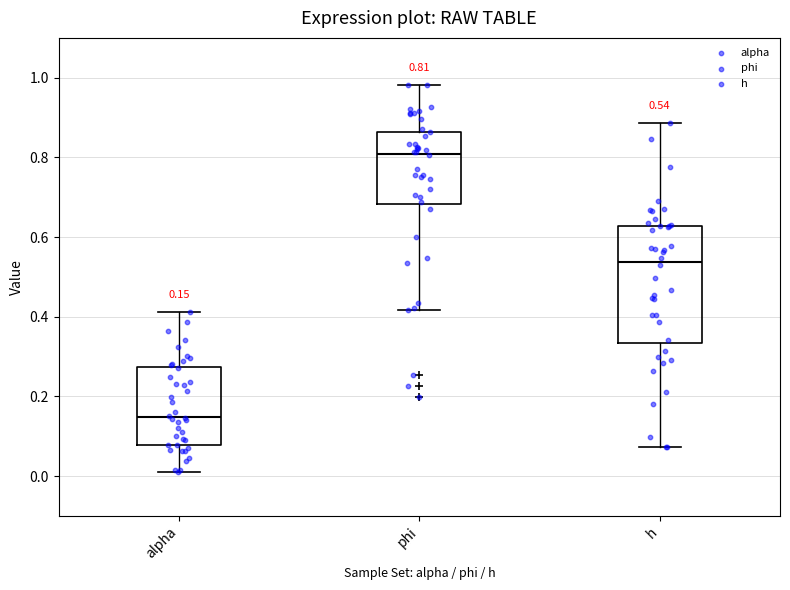

Which box has the lowest median line?

alpha